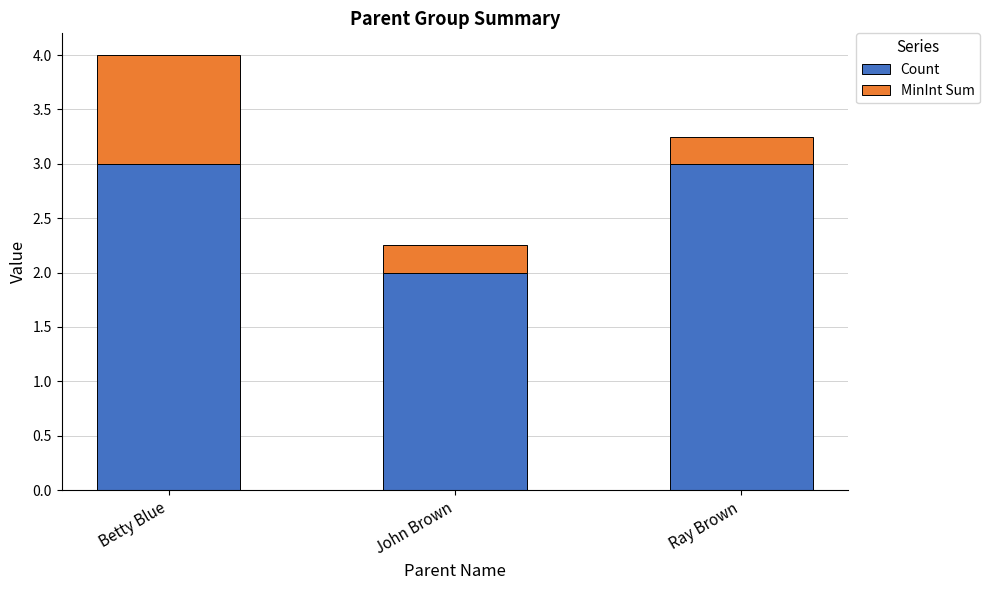

What is the highest value of the Count series?

3.0